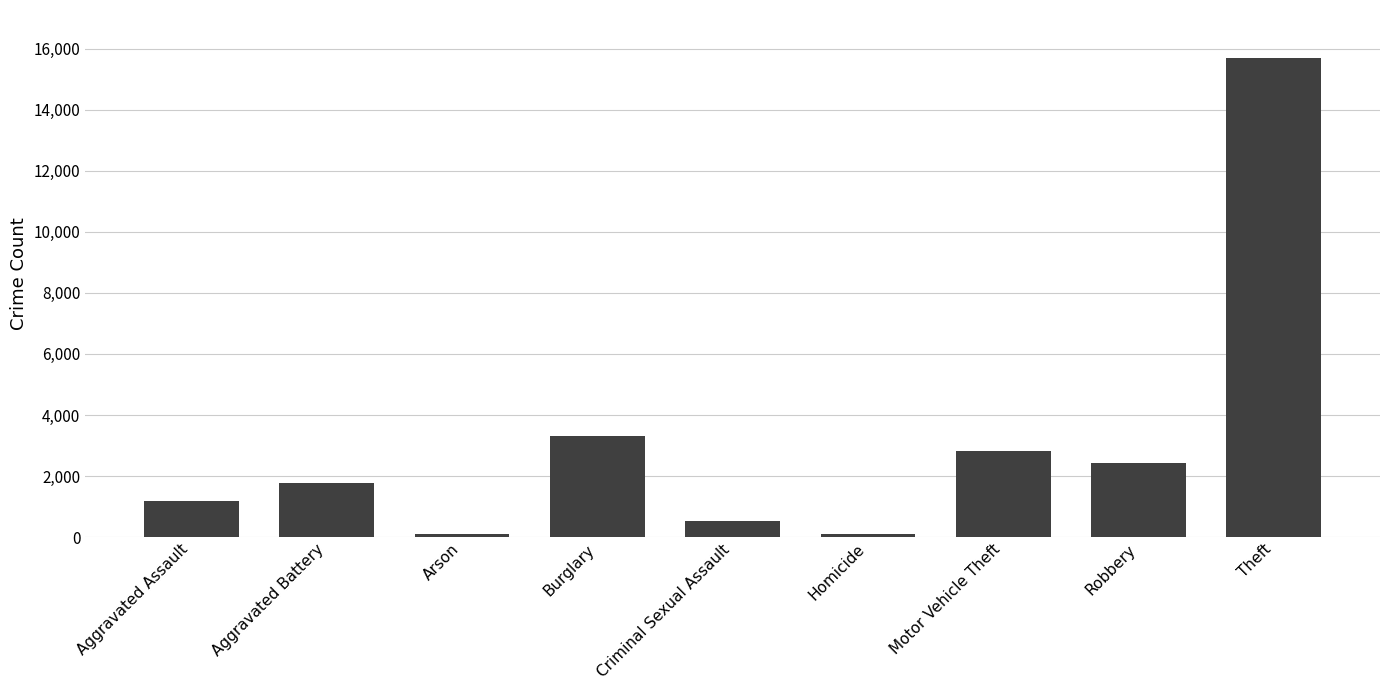

How many series are shown in this chart?

1